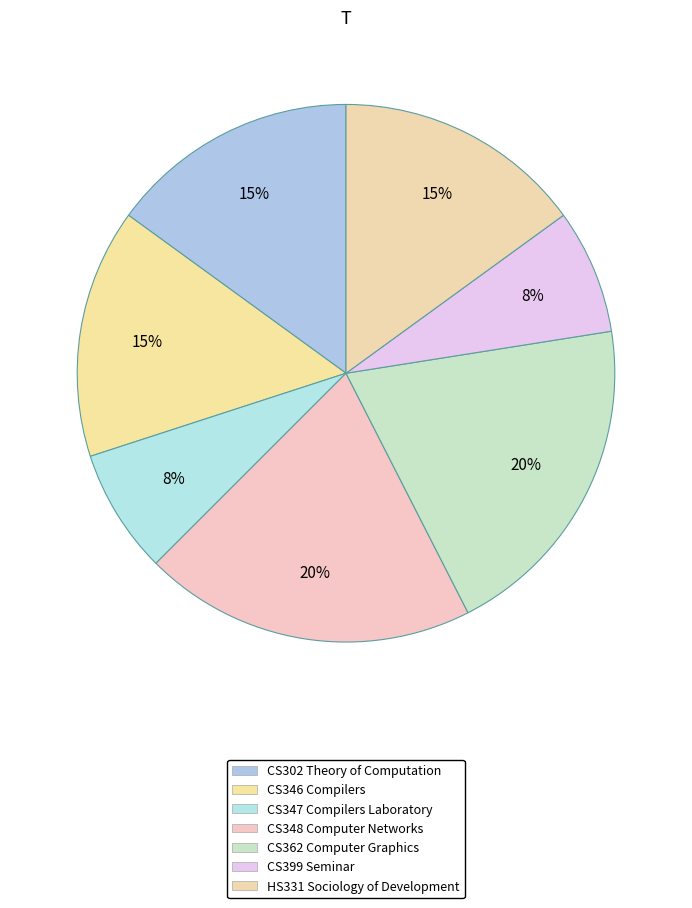

What portion of the pie excludes CS347 Compilers Laboratory?

92.5%